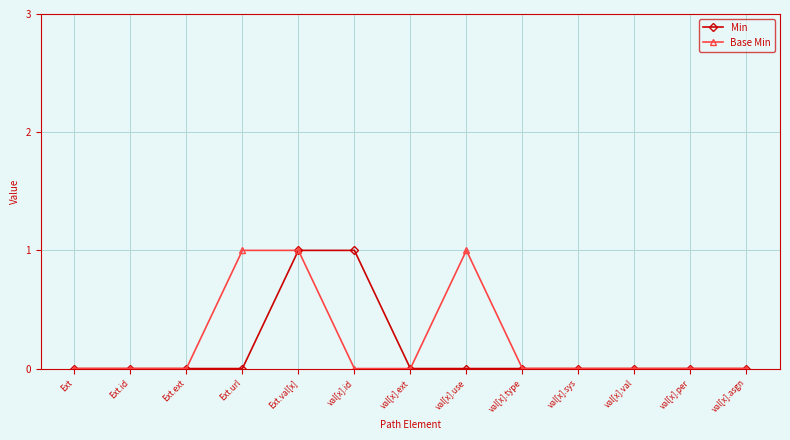

At val[x].use, list the series in order from smallest to largest.

Min, Base Min